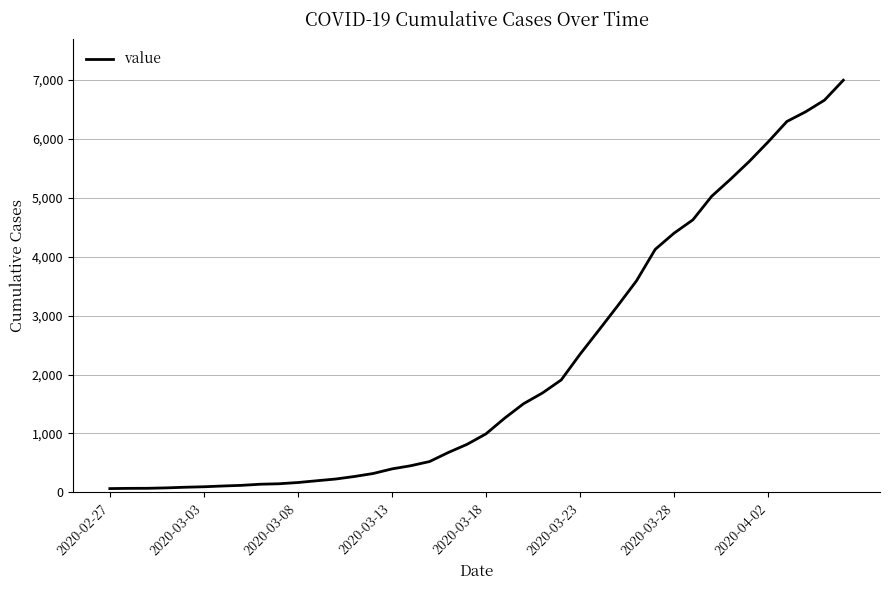

What is the difference between the maximum and minimum values?

6931